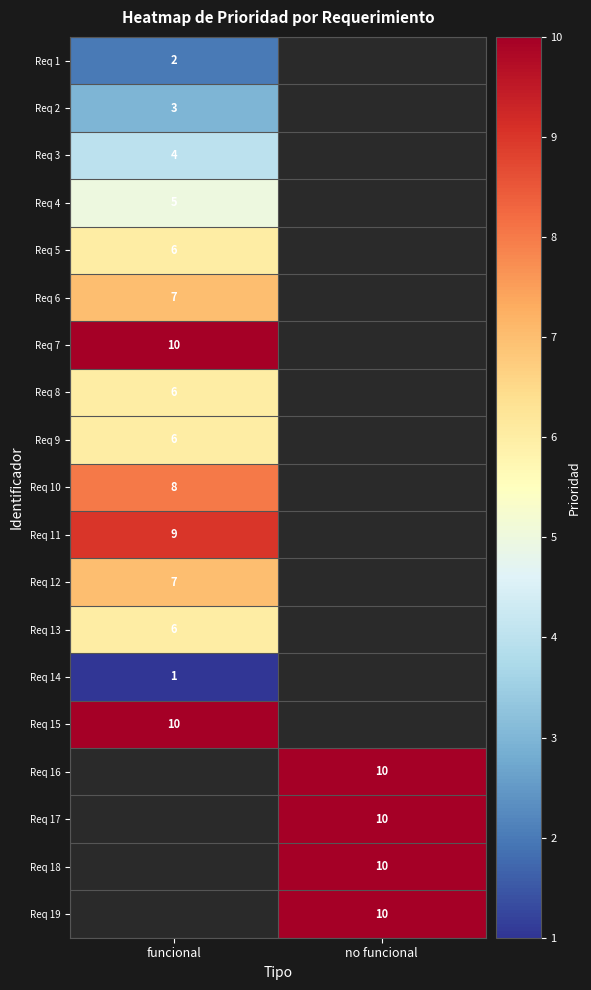

True or false: Req 13 has a value of 6 at funcional.

True